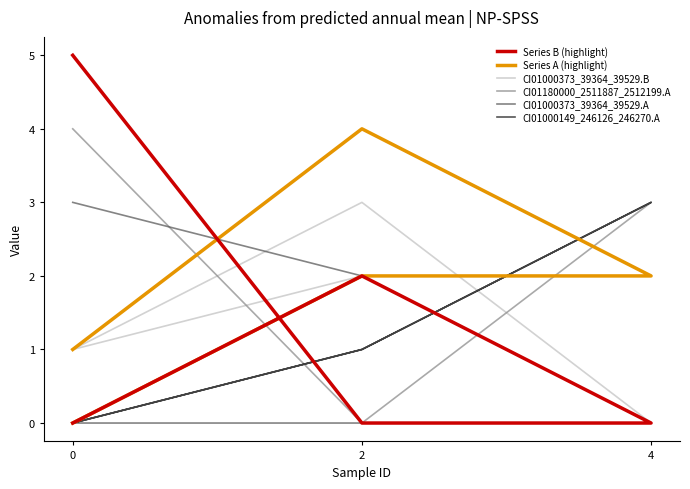

True or false: CI01180000_2511887_2512199.B has more than 1 interior local peaks.

False